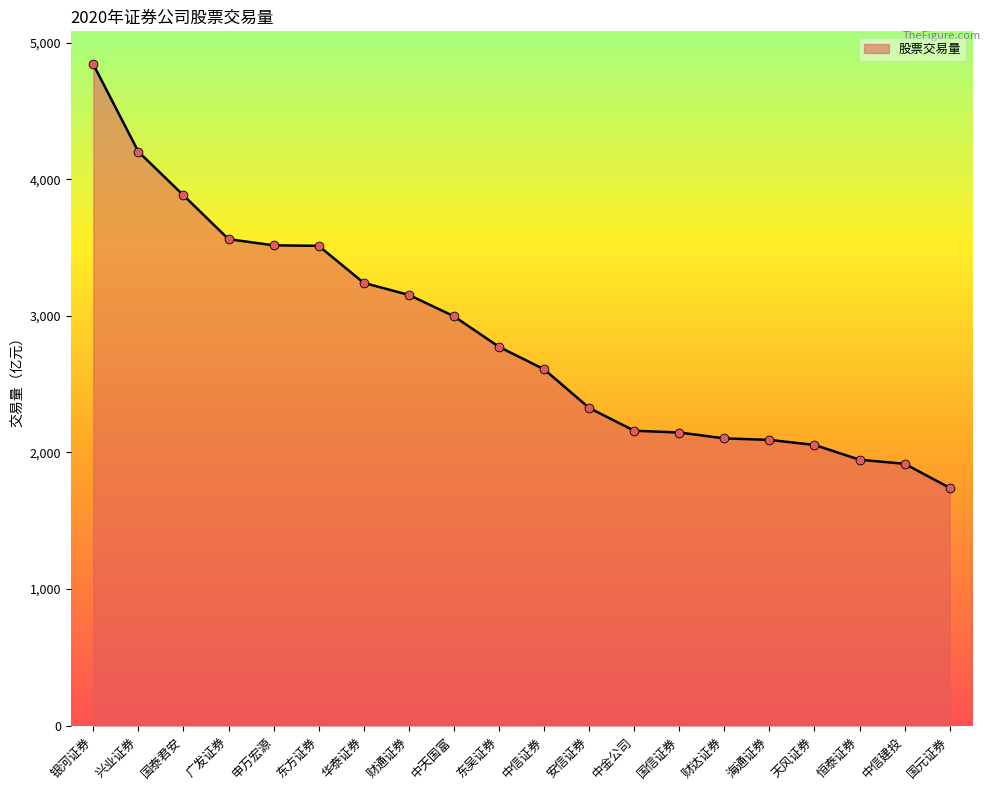

Approximately how many times larger is the value at 申万宏源 compared to 国元证券?

2.0